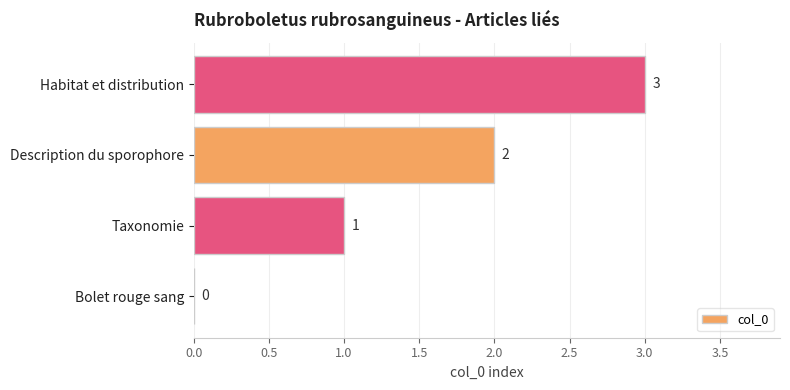

How many values are above zero?

3